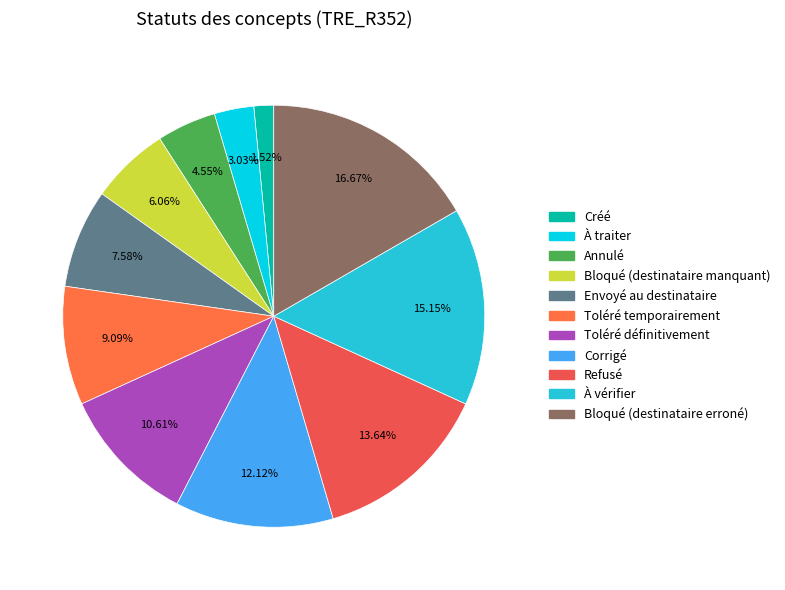

To the nearest percent, what is the difference between the Corrigé and Toléré définitivement slice percentages?

2%